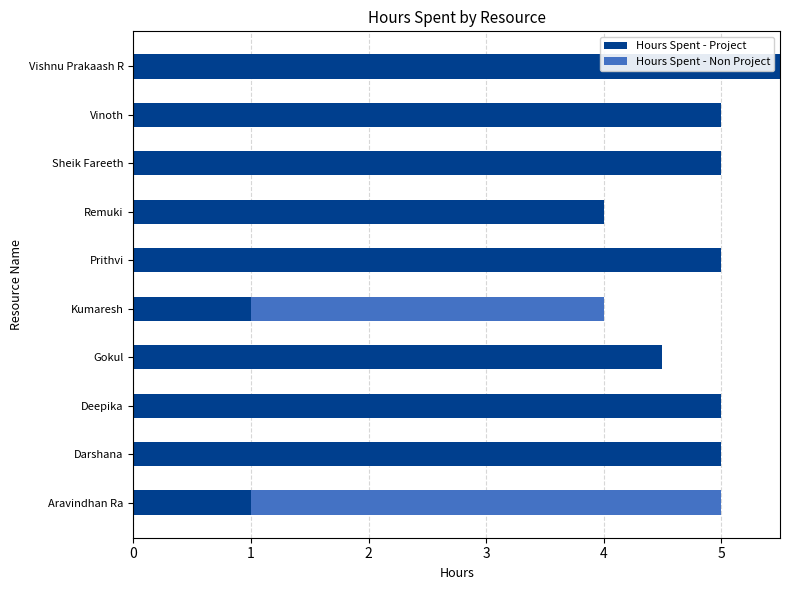

The value of Hours Spent - Project at Sheik Fareeth is 5.0. True or false?

True